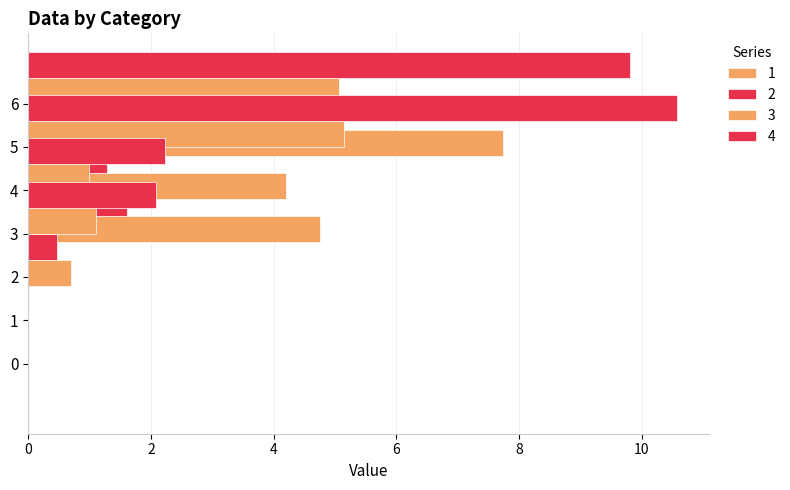

Rank the series by their average value, from highest to lowest.

4, 1, 3, 2